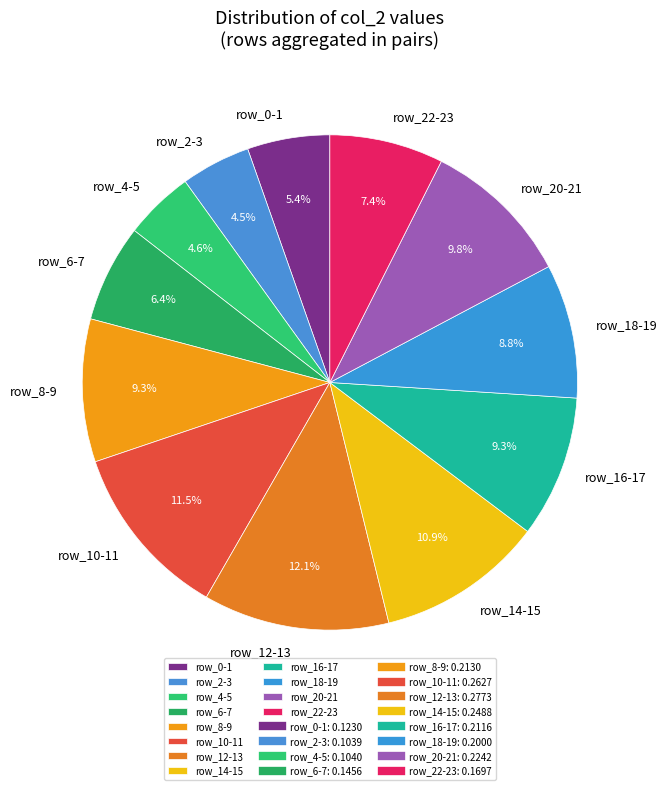

What percentage do row_20-21 and row_6-7 together represent?

16.2%